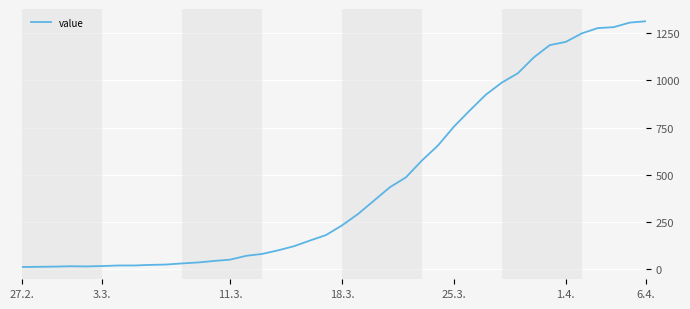

What is the difference between the maximum and minimum values?

1299